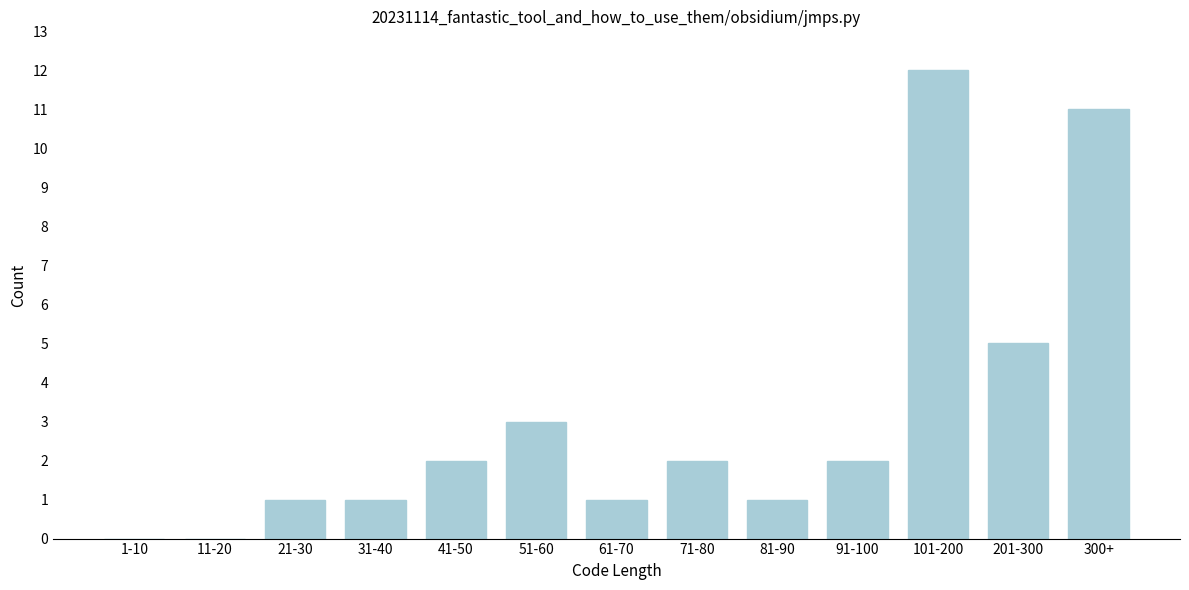

Reading right to left, transcribe all the data shown in this chart.

300+=11	201-300=5	101-200=12	91-100=2	81-90=1	71-80=2	61-70=1	51-60=3	41-50=2	31-40=1	21-30=1	11-20=0	1-10=0